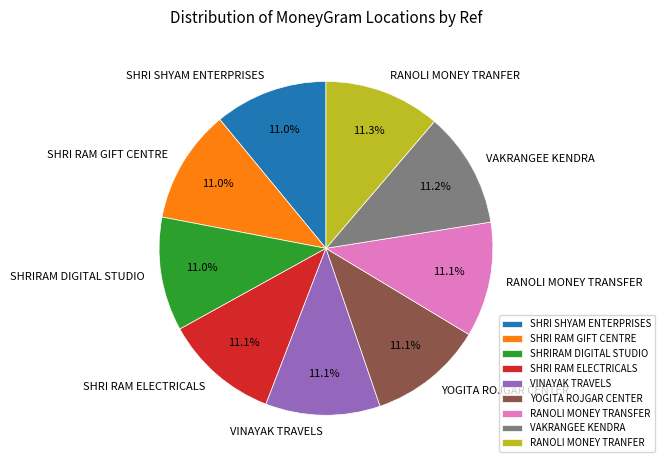

Is there any slice that represents more than half of the pie?

No